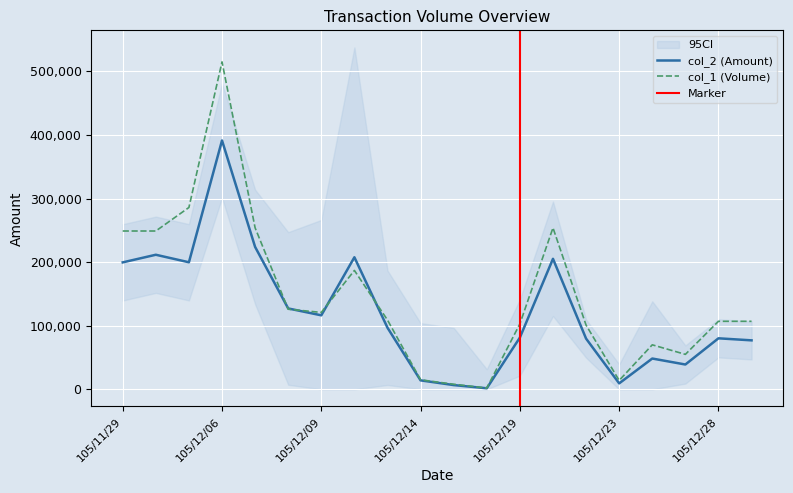

Does the chart display data point markers on the line(s)?

No